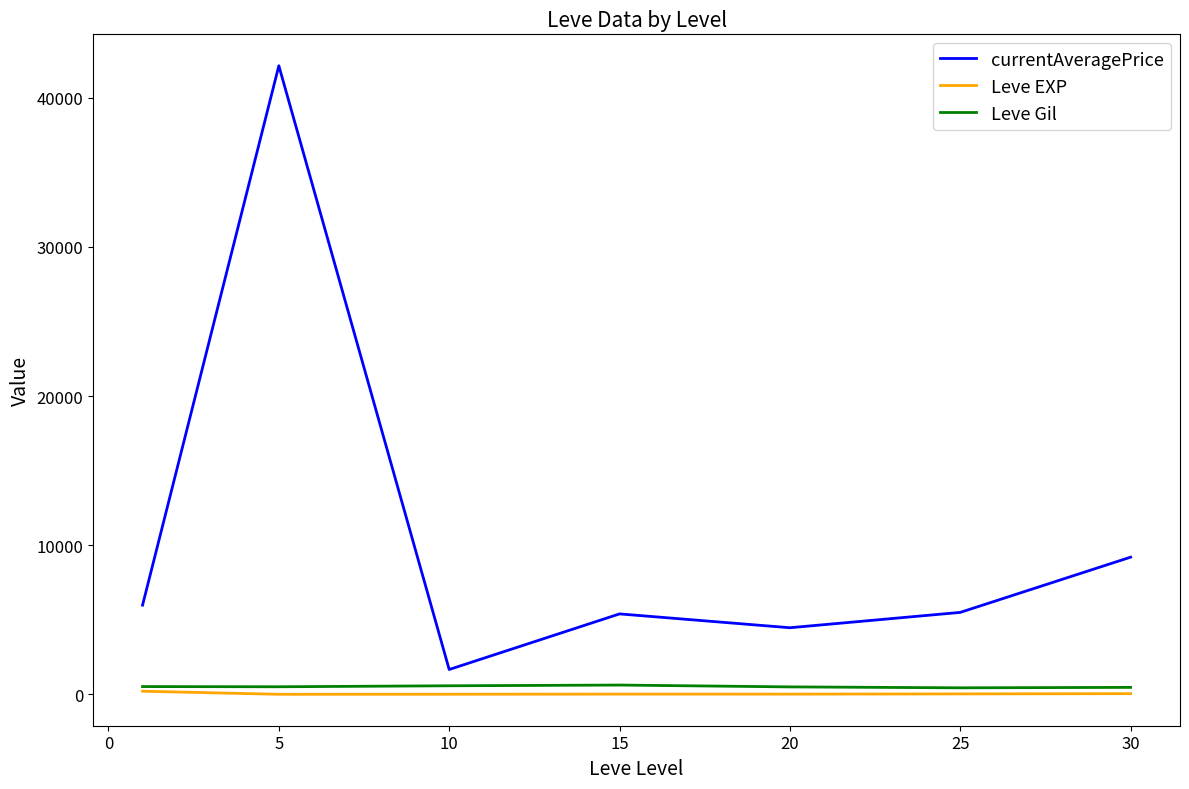

Does the chart have visible grid lines?

No